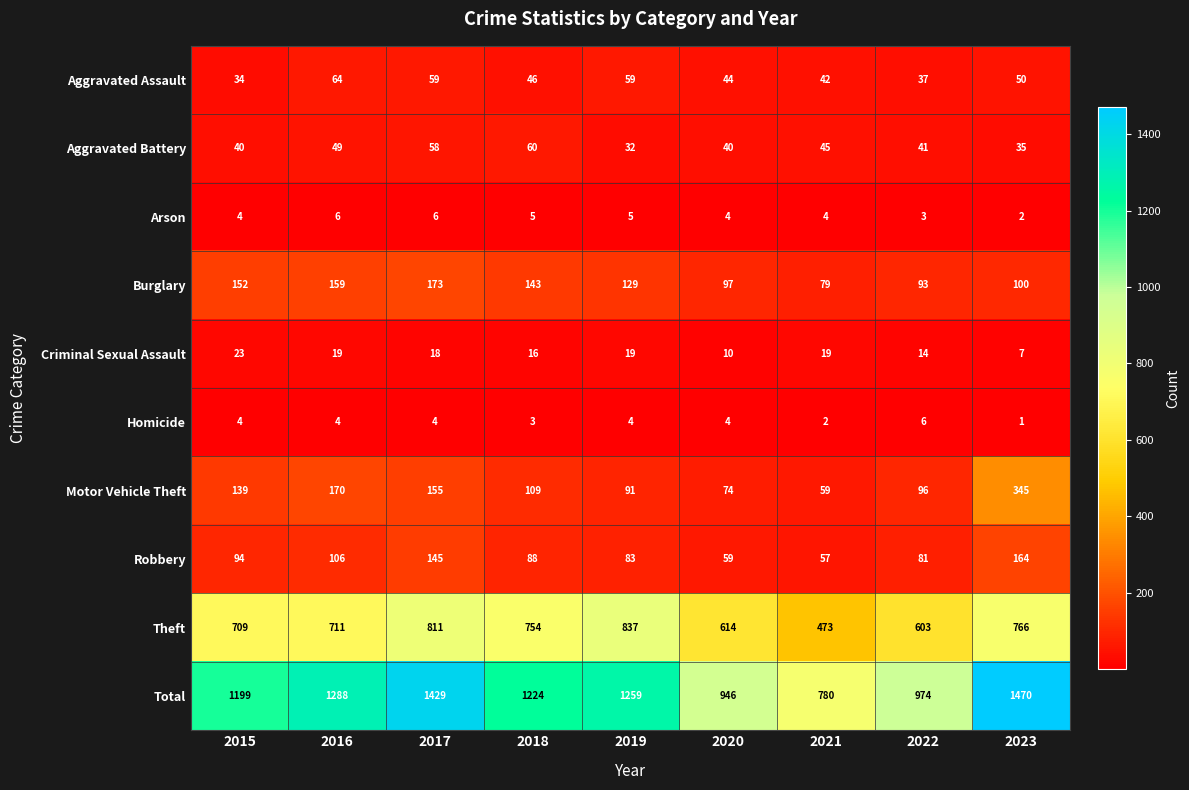

How many data points does each series have?

9